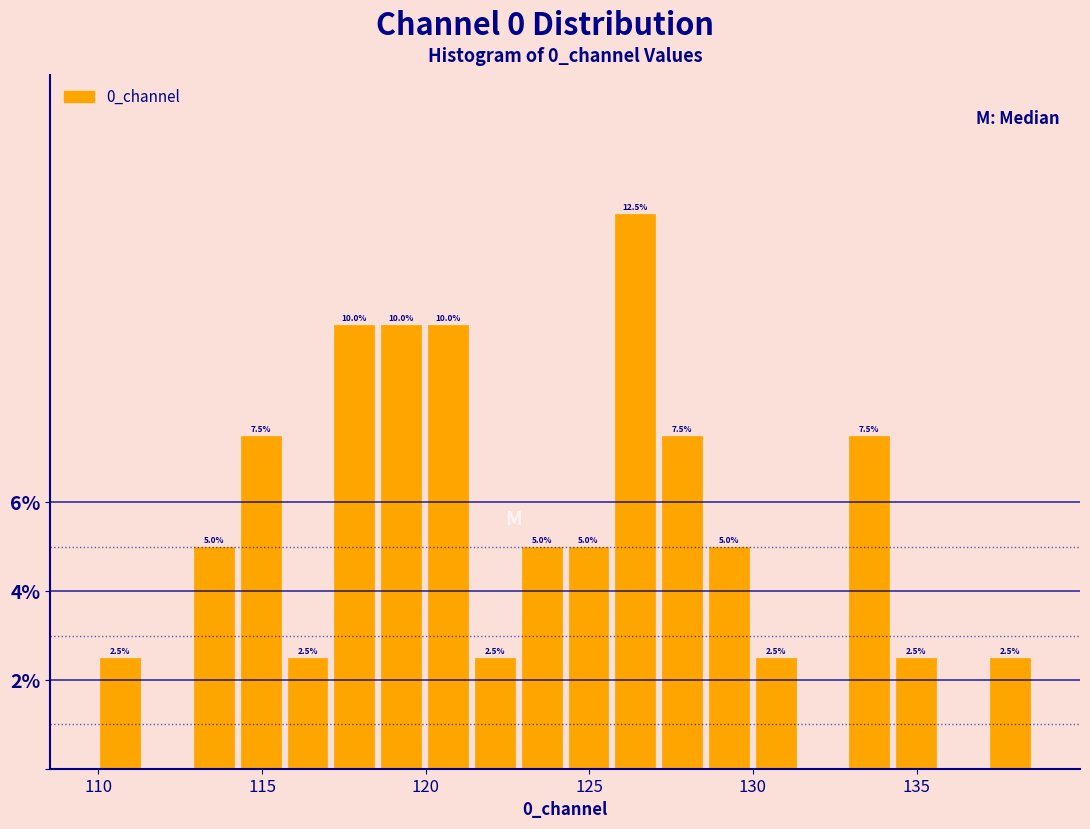

Around what value on the x-axis is the tallest bar? Give the approximate position of its centre, as read against the axis.

126.5